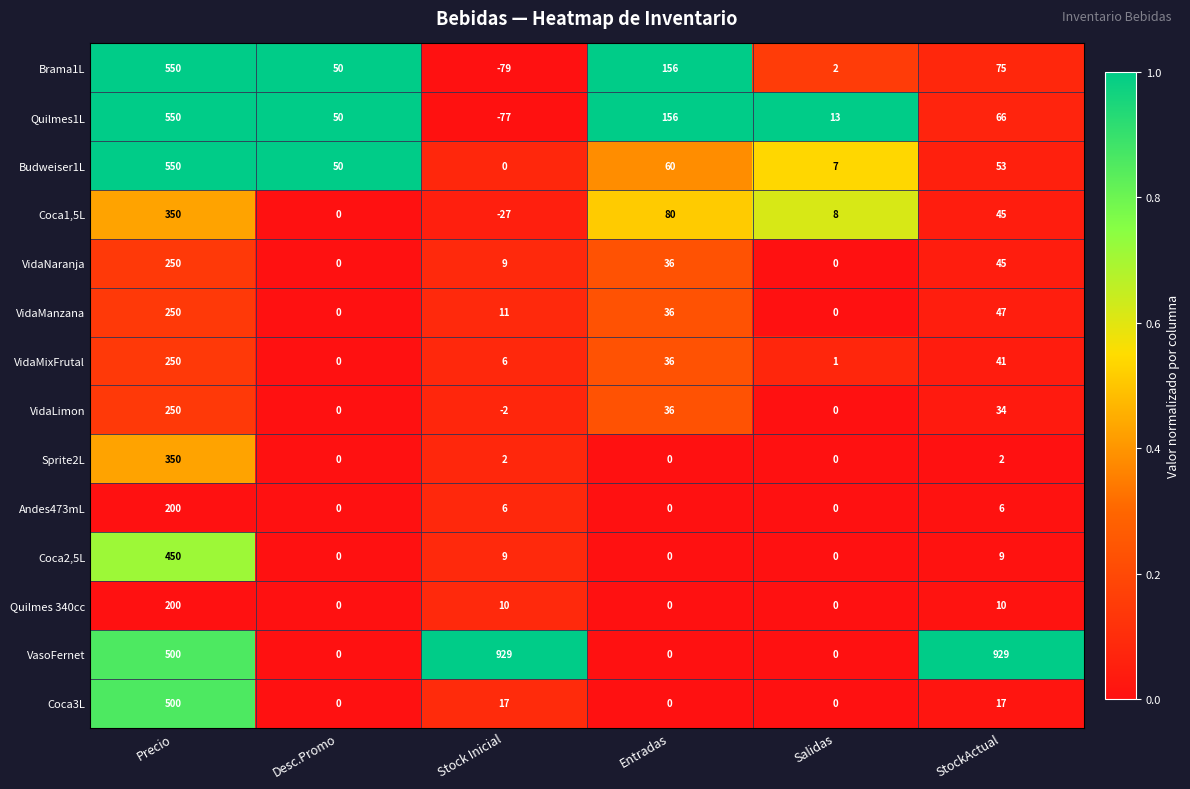

Rank the categories by Brama1L value from highest to lowest.

Precio, Entradas, StockActual, Desc.Promo, Salidas, Stock Inicial